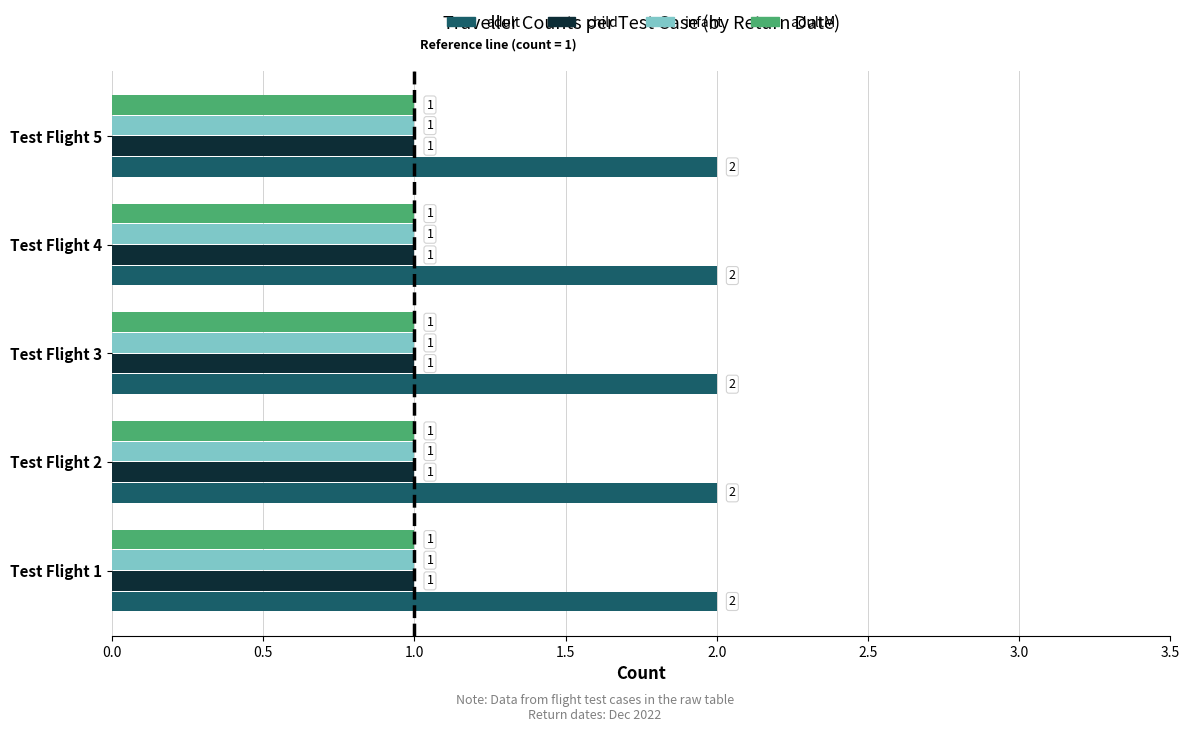

At how many categories does at least one series exceed 1?

5